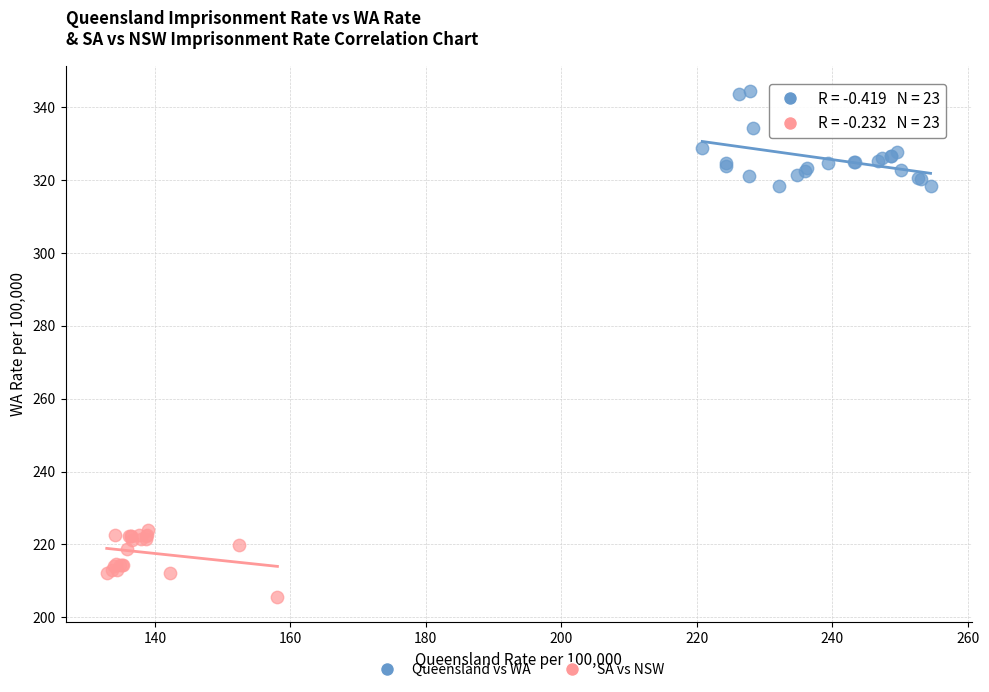

Which series contains the lowest Y value?

SA vs NSW